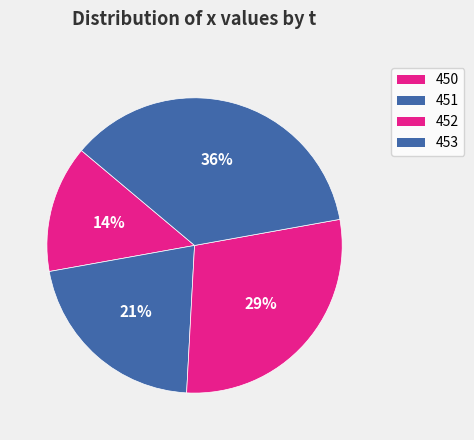

Count the number of slices in the pie.

4